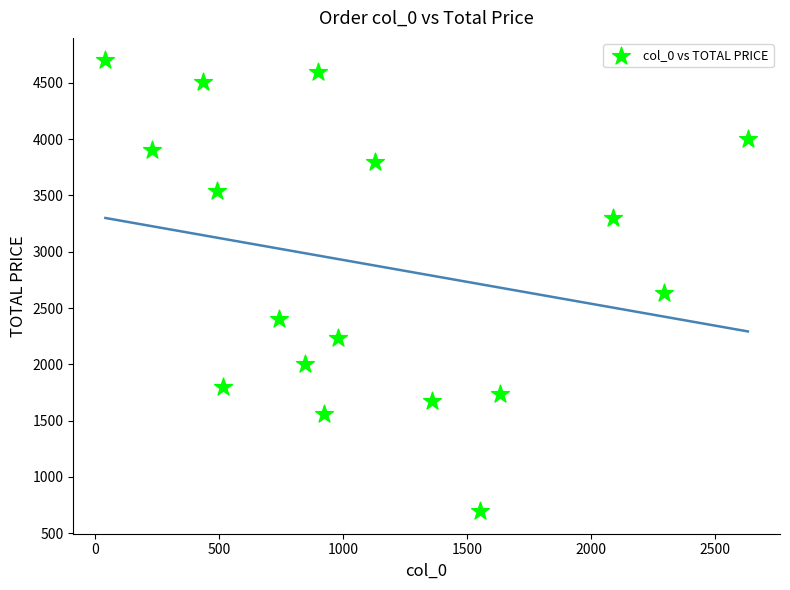

What Y value in the scatter plot is closest to 2697?

2629.4